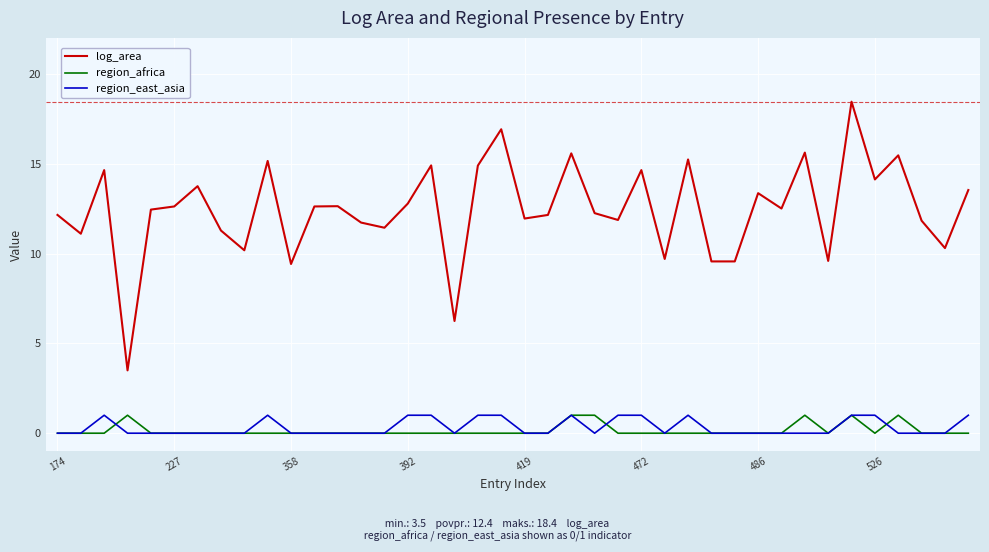

Which series has the largest range (max minus min)?

log_area